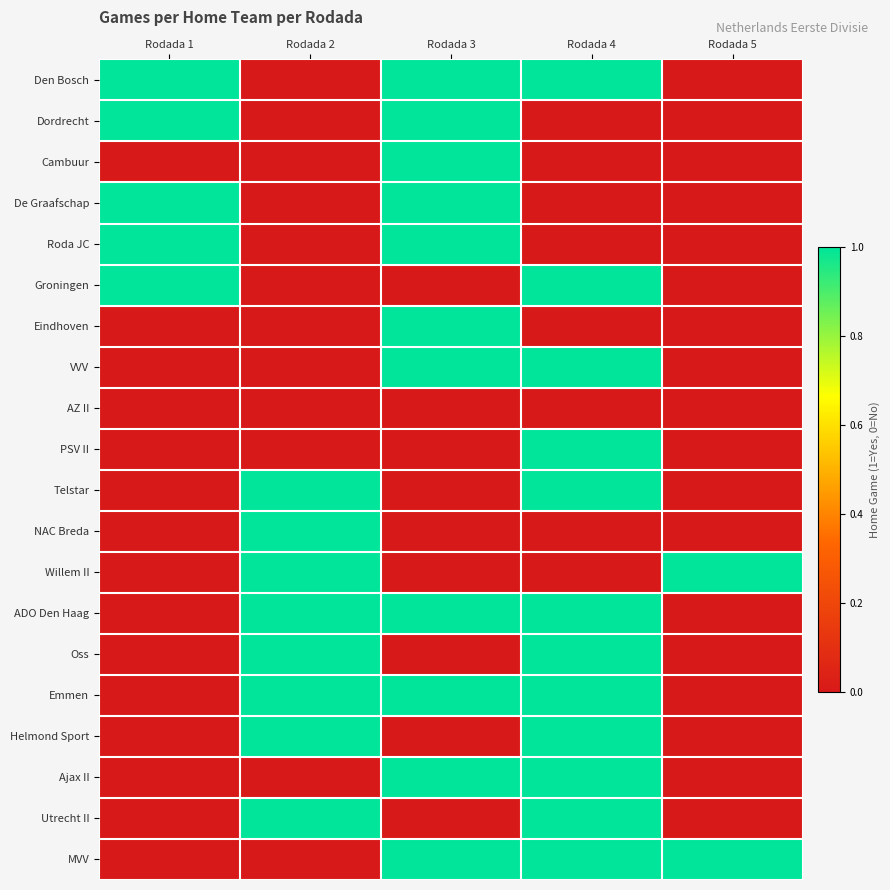

How many distinct data groups are displayed?

20